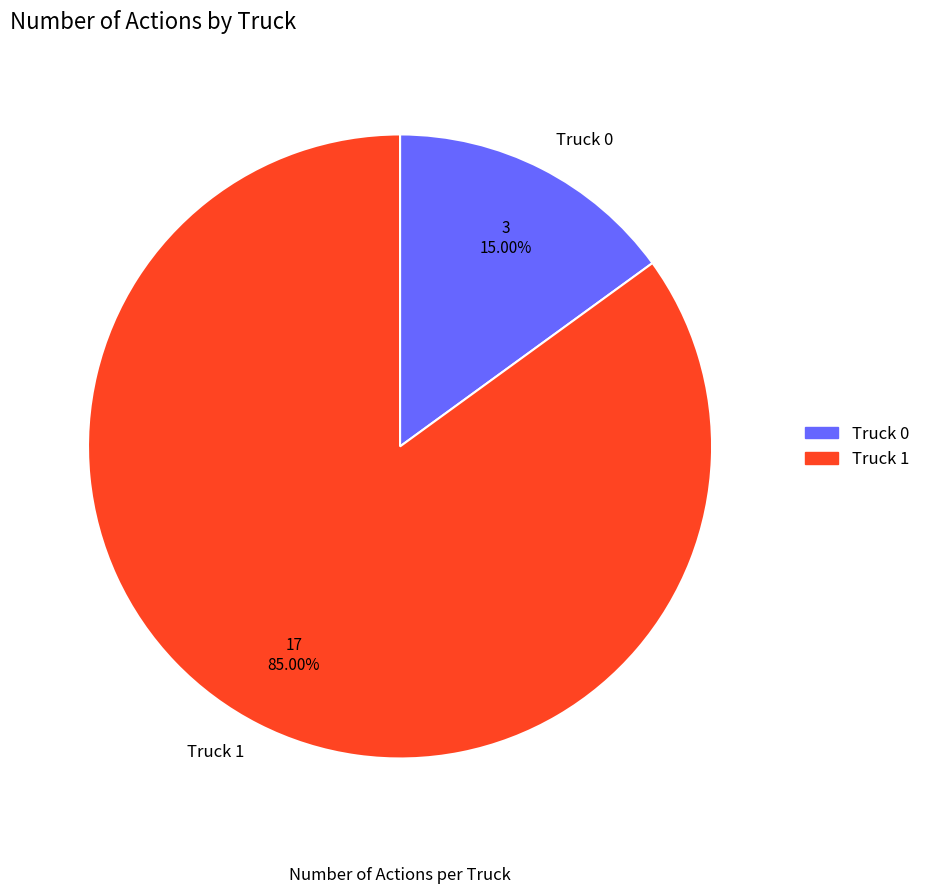

Does any single category account for the majority?

Yes